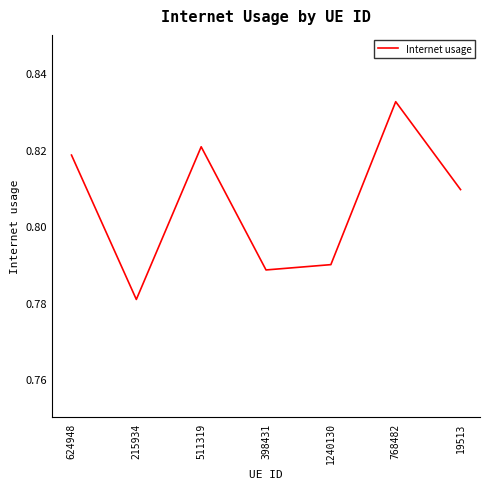

What position from the right is 19513?

1